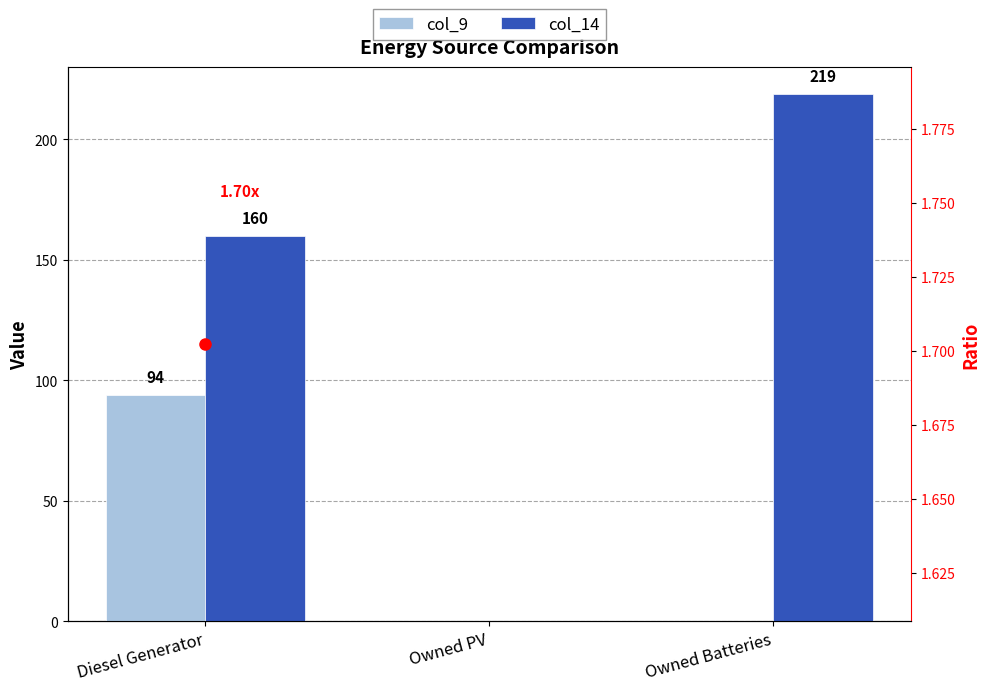

Rank the categories by col_14 value from lowest to highest.

Owned PV, Diesel Generator, Owned Batteries